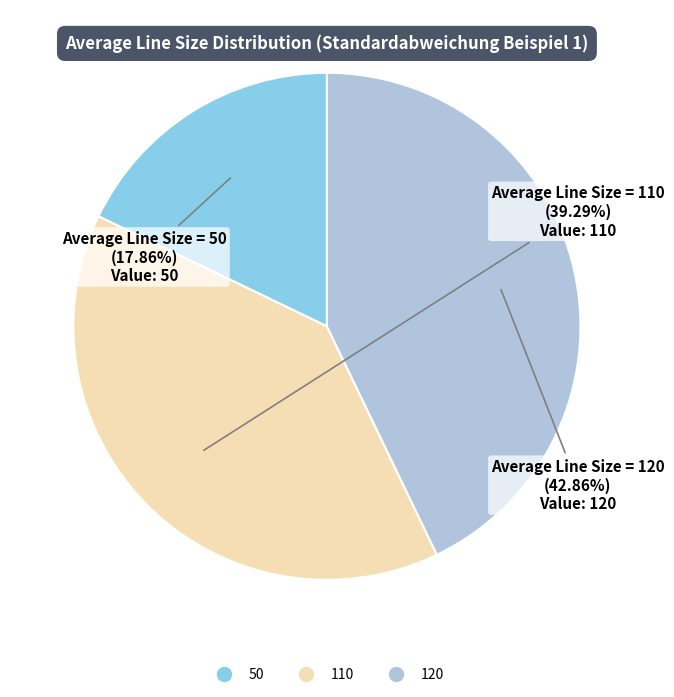

Is there any slice that represents more than half of the pie?

No